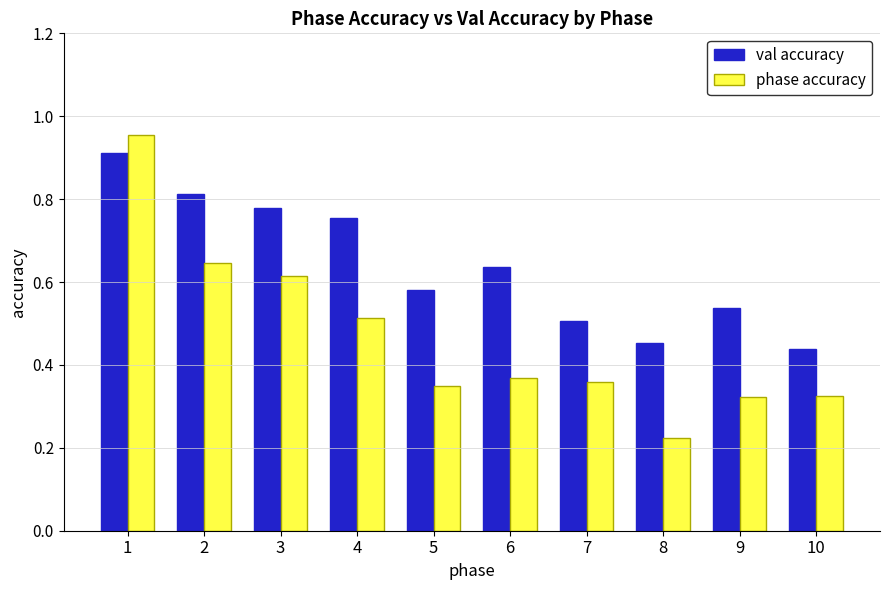

At which category does the chart reach its minimum across all series?

8